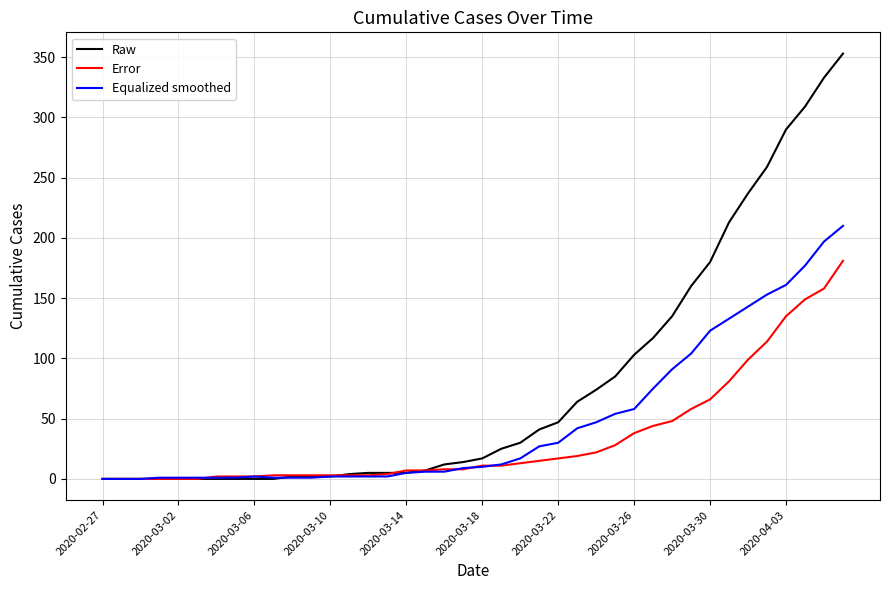

Which series has the widest spread of values?

Raw